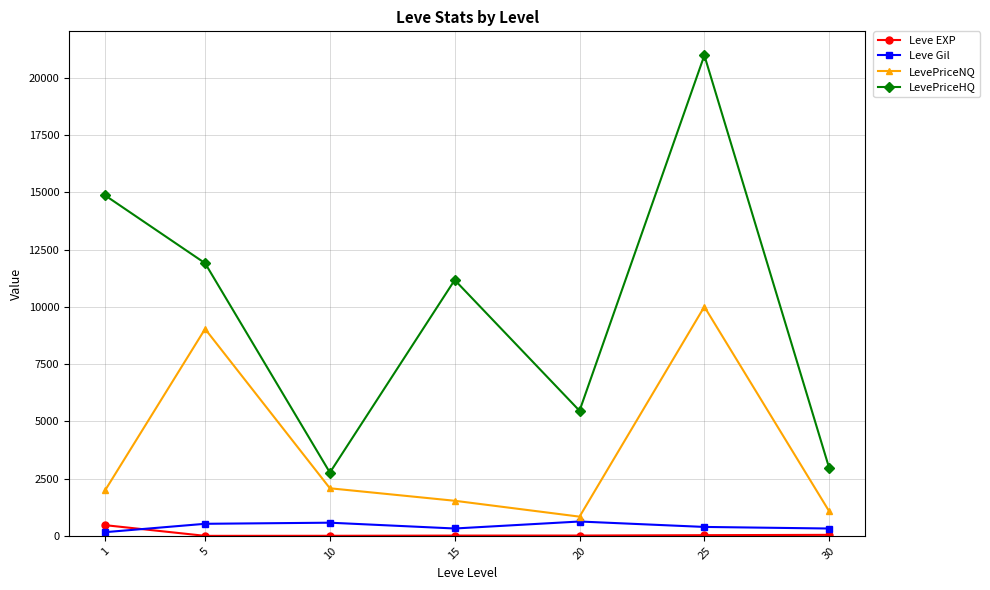

Which series has the widest spread of values?

LevePriceHQ